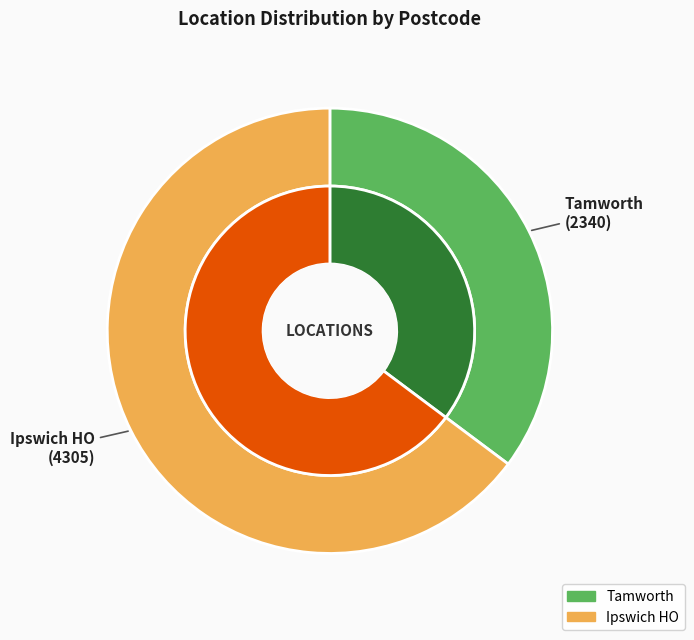

Count the number of slices in the pie.

2